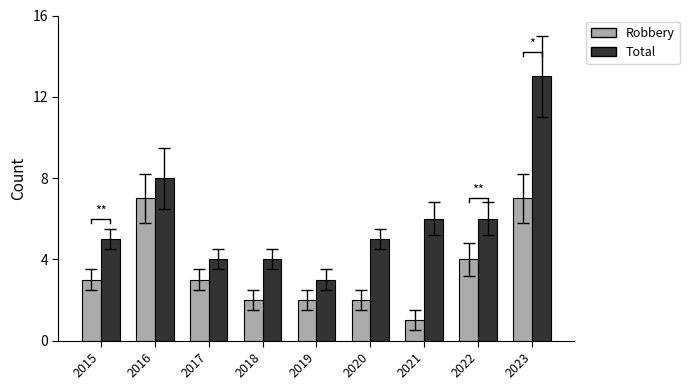

Count the number of data series in this chart.

2